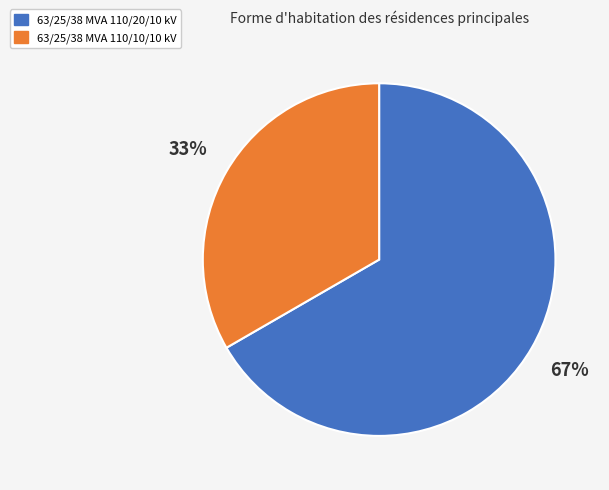

To the nearest percent, what is the average slice percentage?

50%